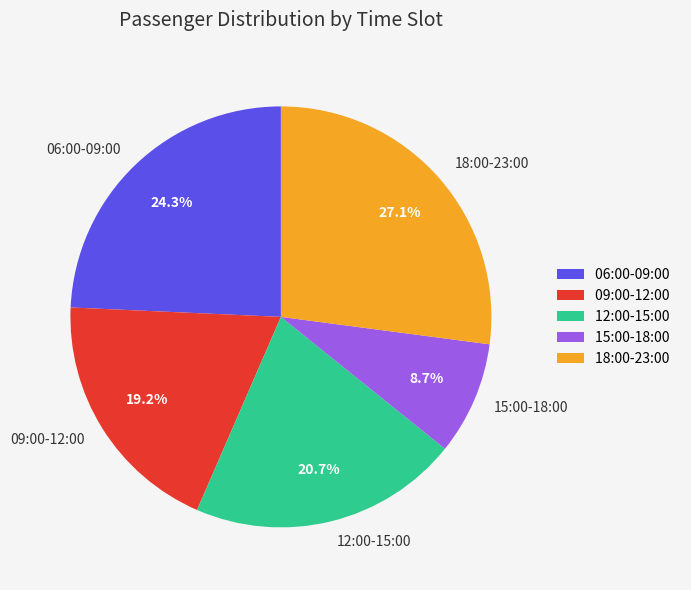

Is there any slice that represents more than half of the pie?

No